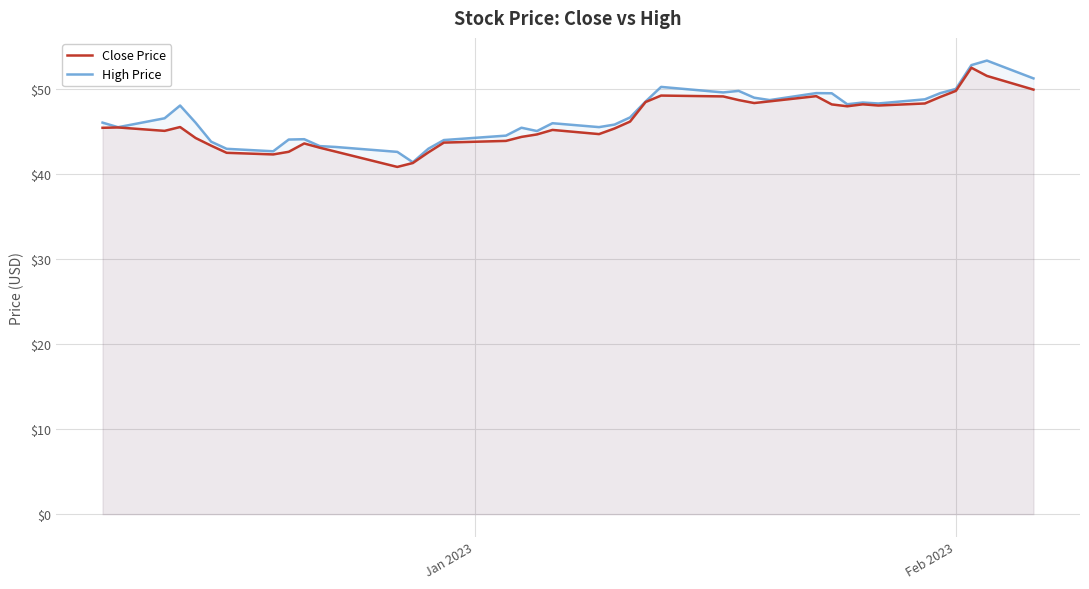

Rank the series by their average value, from lowest to highest.

Close Price, High Price